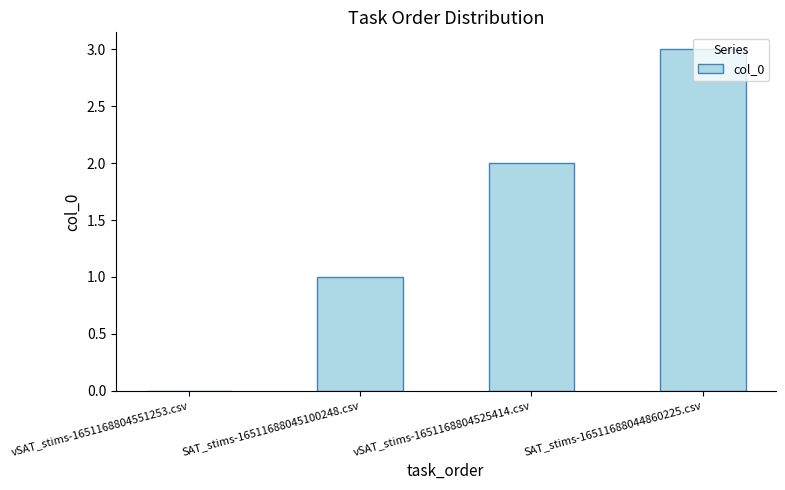

The value at vSAT_stims-1651168804525414.csv is 2. True or false?

True